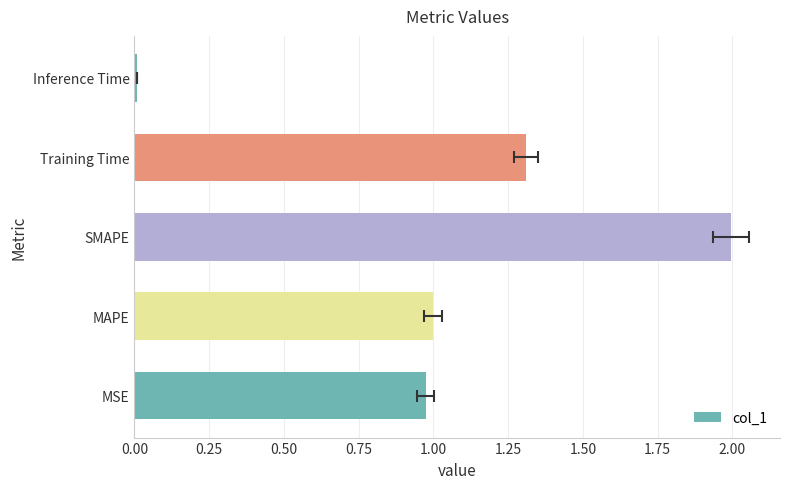

What is the difference between the maximum and second lowest values?

1.0